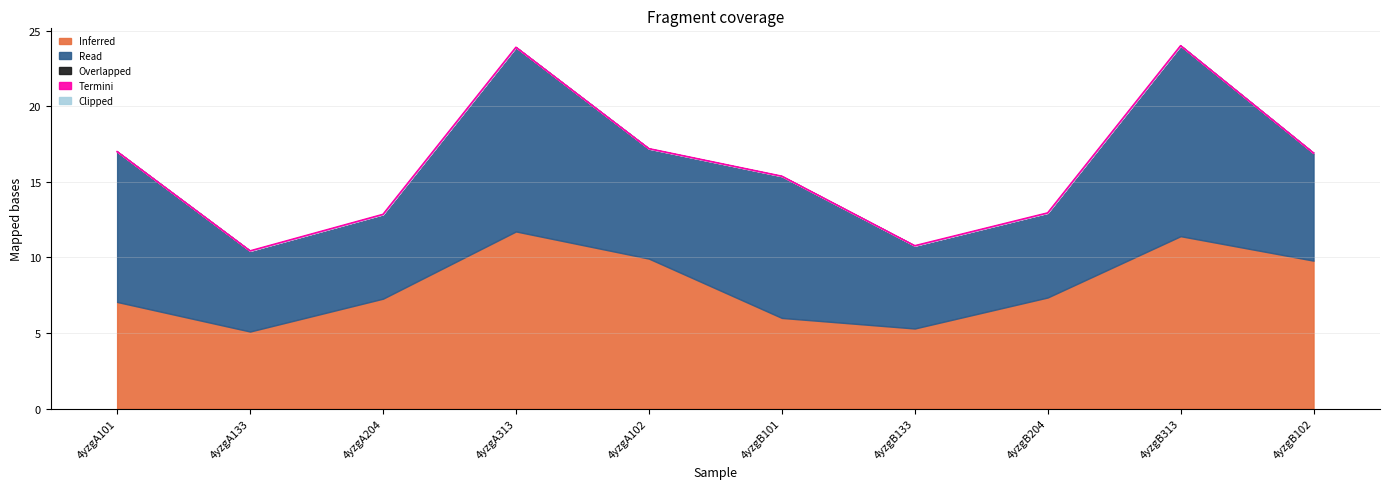

Approximately how many times larger is the value at 4yzgA133 compared to 4yzgA313?

0.4